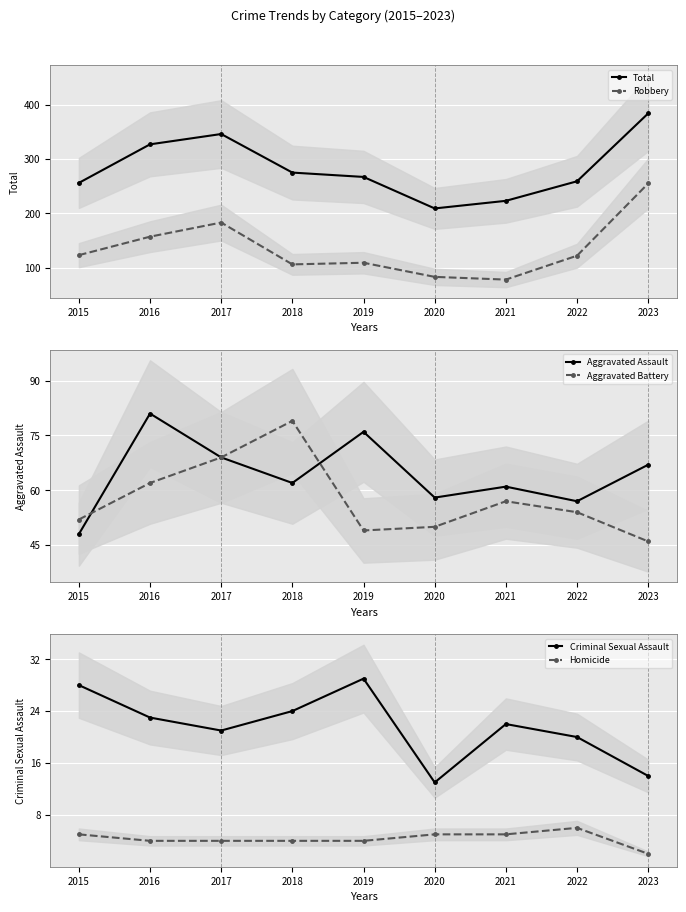

How many values in the Criminal Sexual Assault series exceed 22?

4